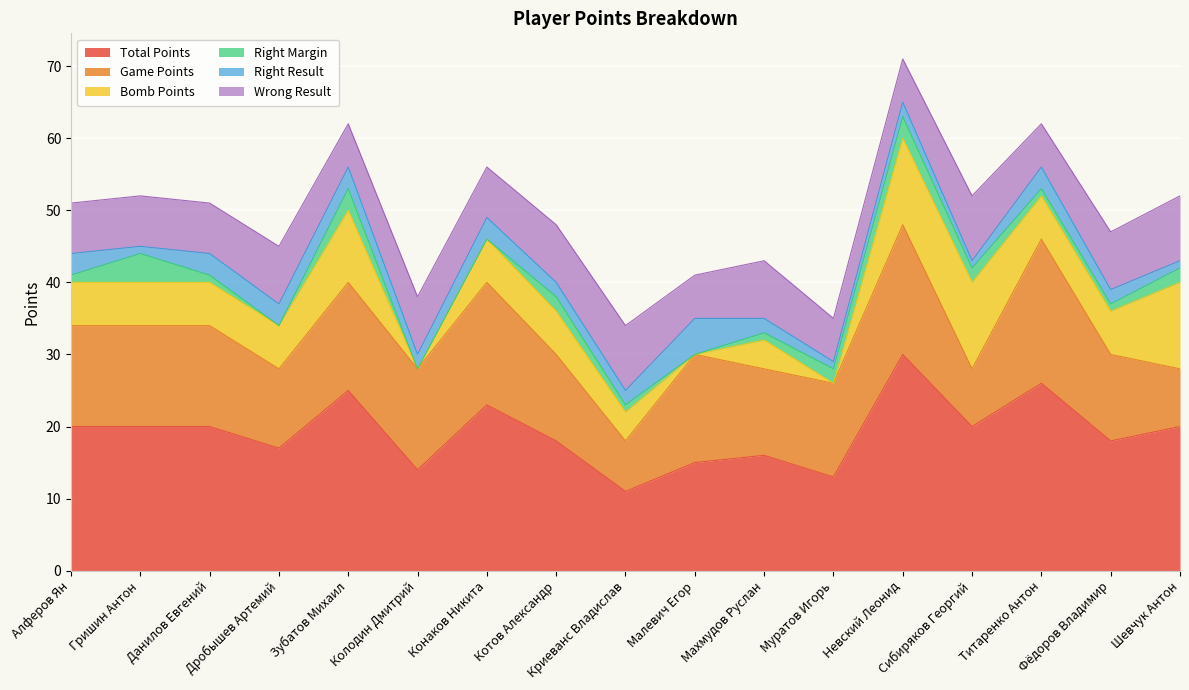

What is the approximate value of Total Points at Гришин Антон, to the nearest 10?

20